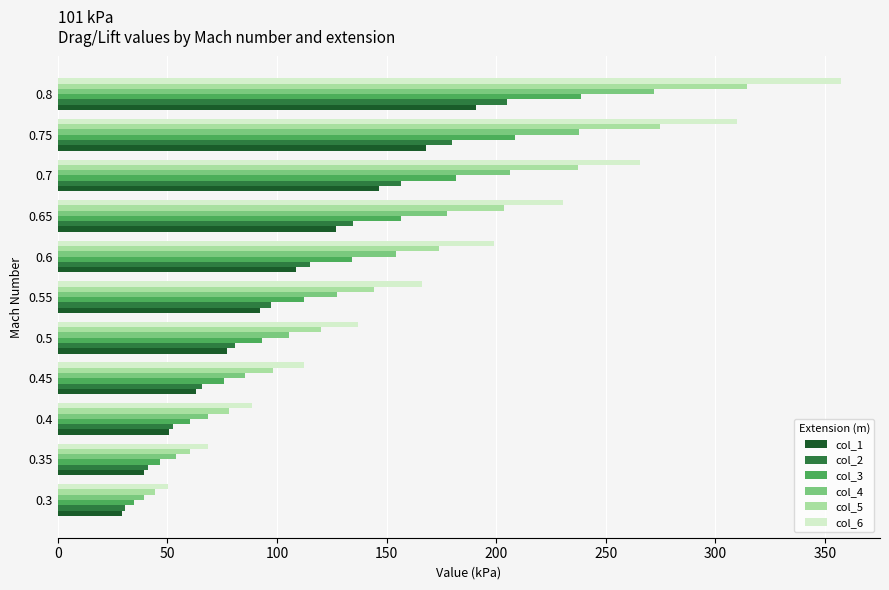

What is the difference between the highest and lowest values at 0.65?

103.7